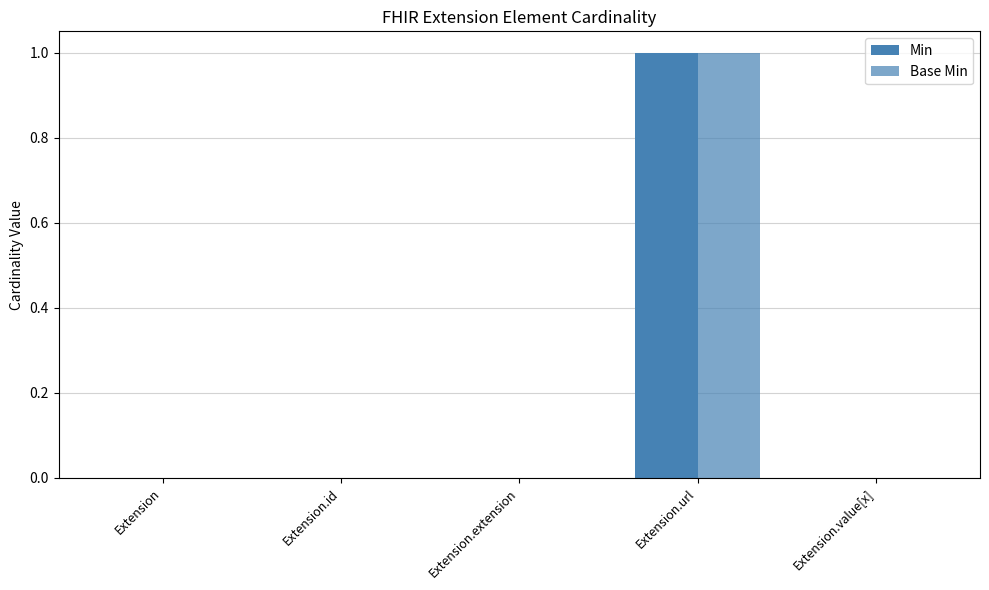

Reading right to left, what are all the values shown in this chart?

Min: Extension.value[x]=0	Extension.url=1	Extension.extension=0	Extension.id=0	Extension=0
Base Min: Extension.value[x]=0	Extension.url=1	Extension.extension=0	Extension.id=0	Extension=0